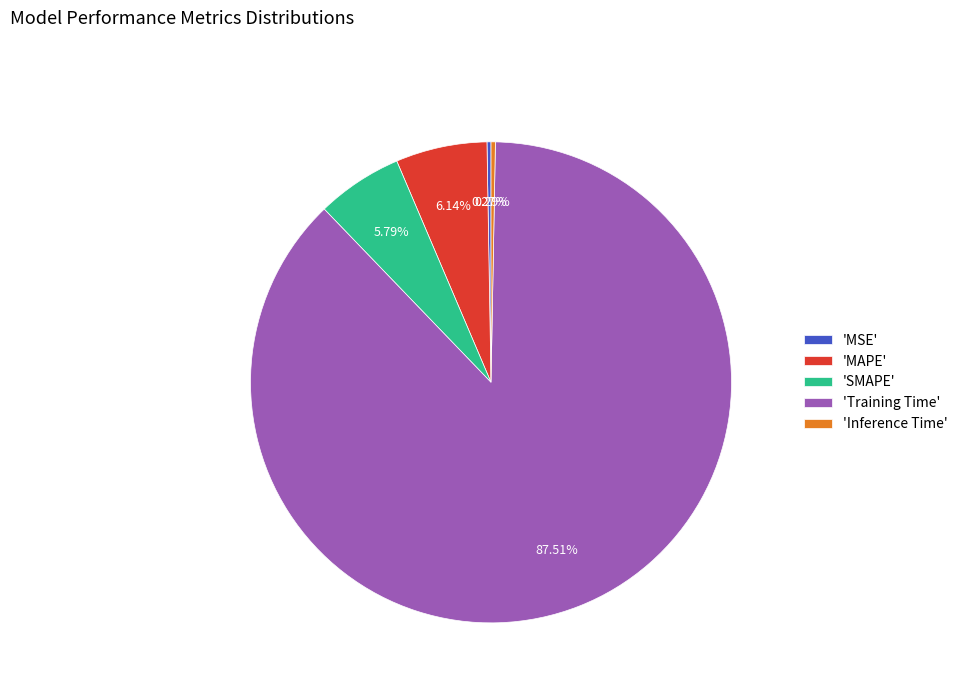

Between 'Inference Time' and 'SMAPE', which is larger?

'SMAPE'